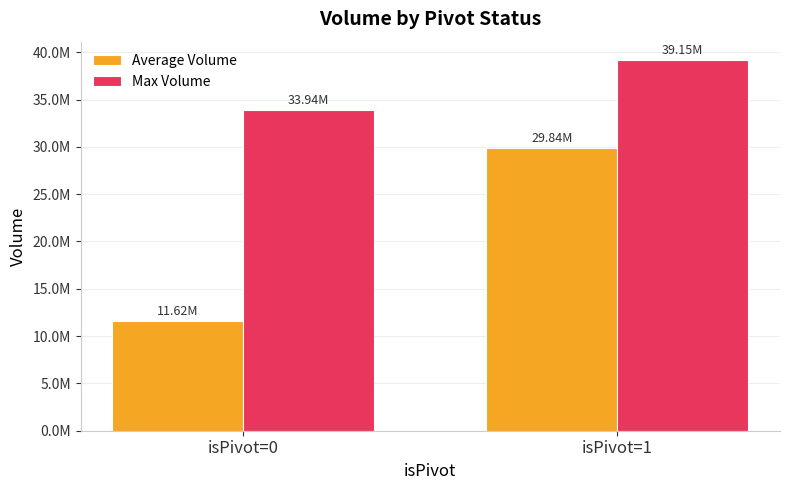

Are the bars horizontal?

No